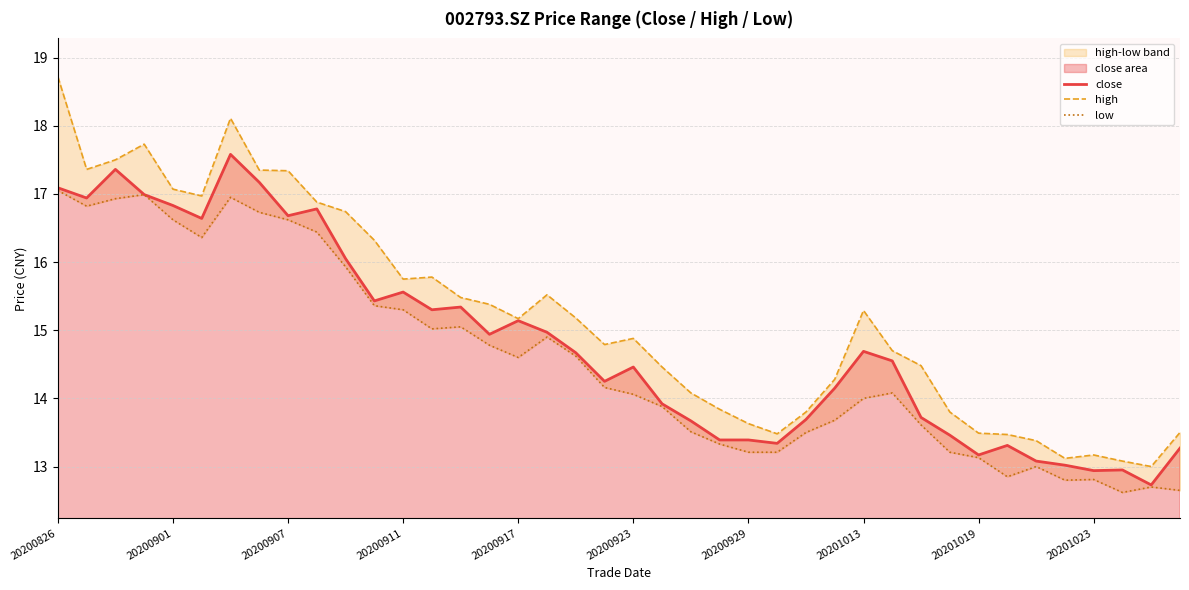

Which series has the largest range (max minus min)?

high